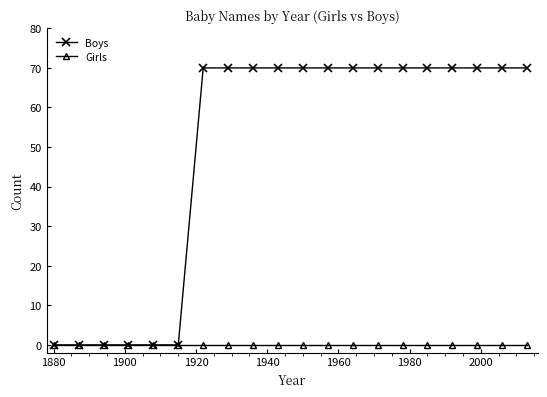

Which series has the largest total across all categories?

Boys